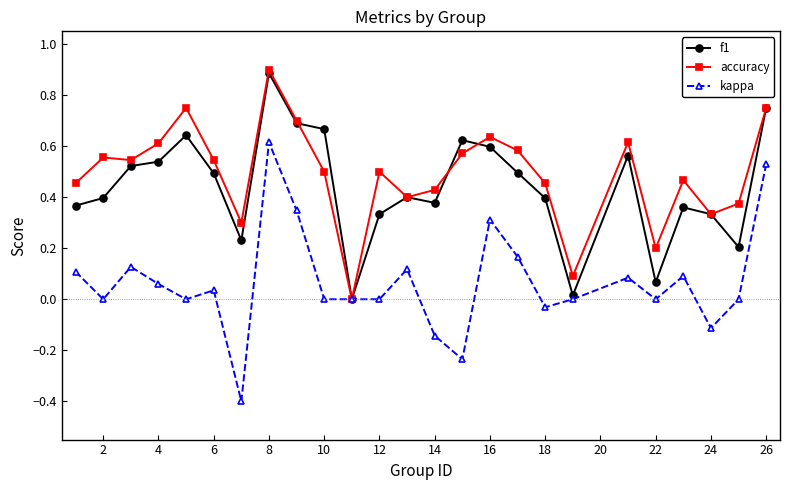

What is the maximum value shown in the chart?

0.9